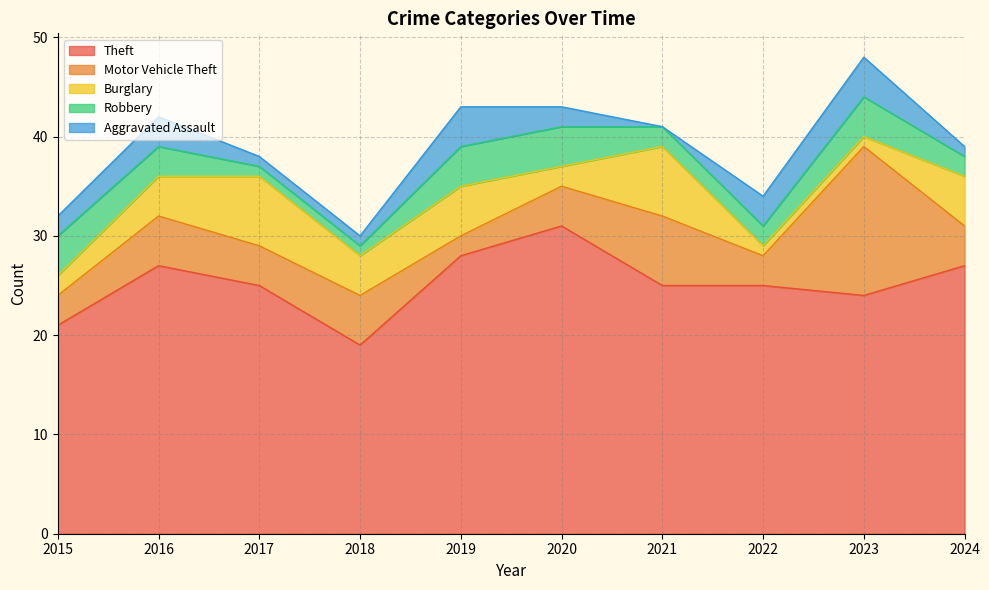

How many values in the Aggravated Assault series exceed 2?

4